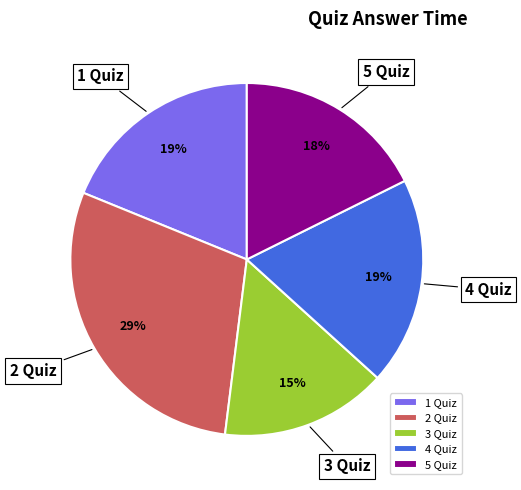

To the nearest percent, what portion does 3 Quiz represent?

15%